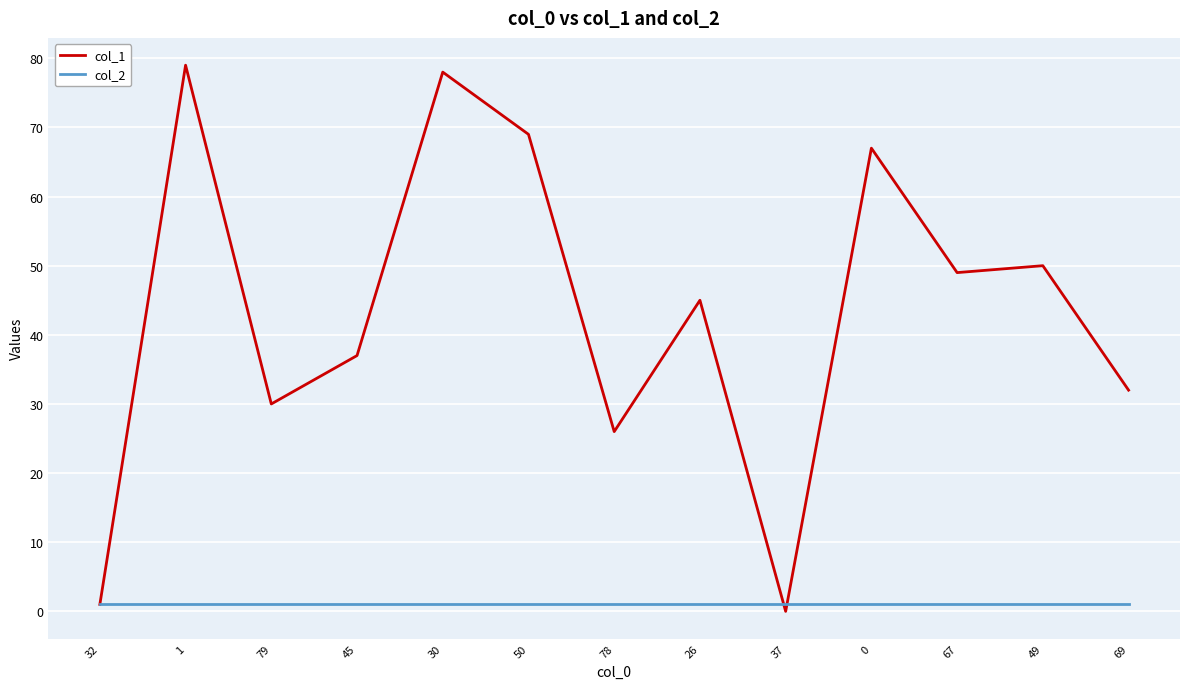

Rank the series by their maximum value, from lowest to highest.

col_2, col_1